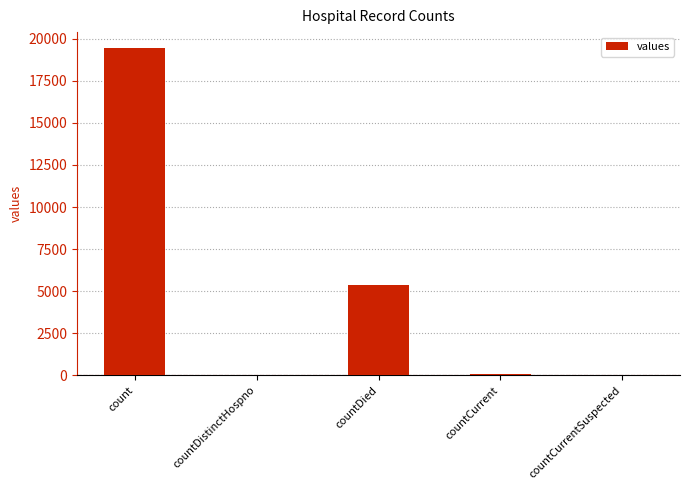

Between countCurrent and count, which is larger?

count